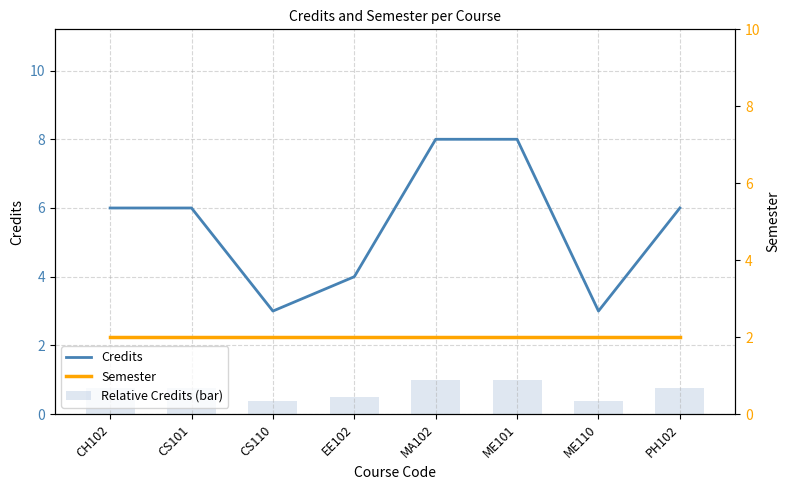

Which series has the largest range (max minus min)?

Credits